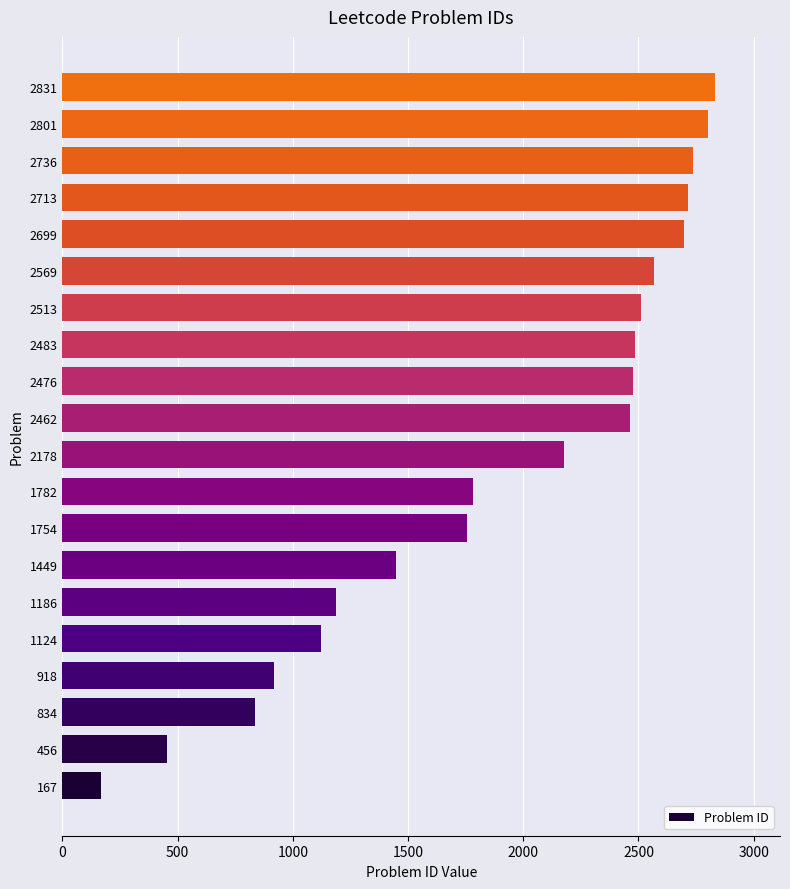

How many data points does each series have?

20